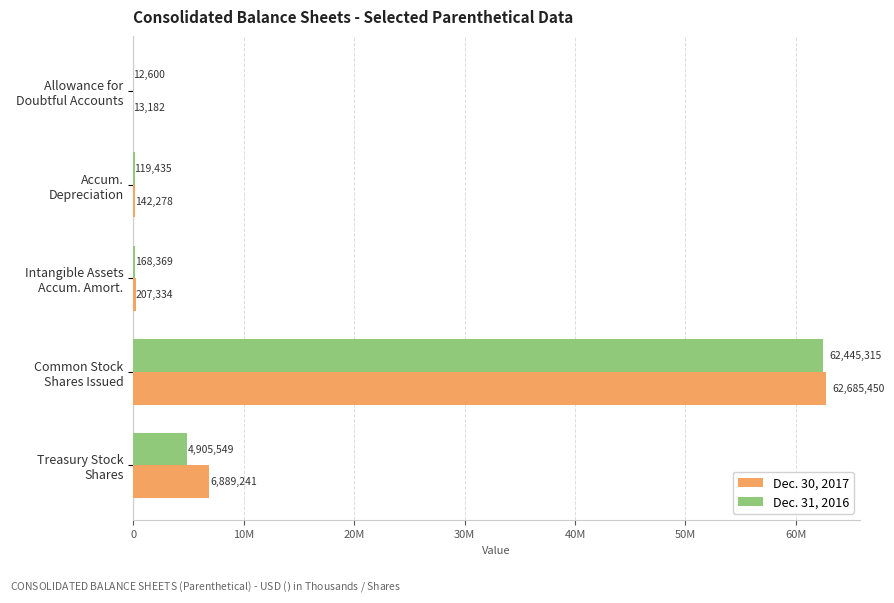

What is the lowest value of the Dec. 31, 2016 series?

12600